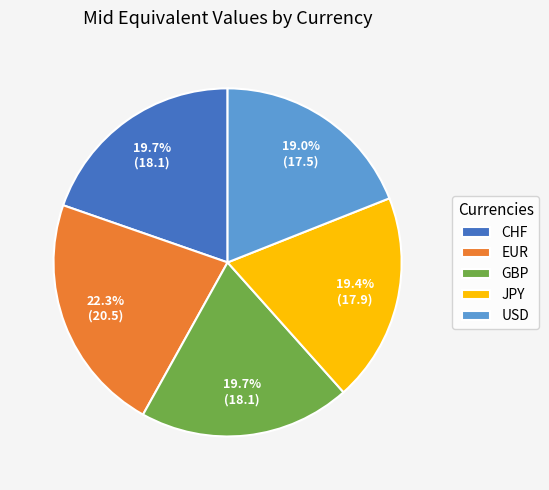

Combined, what portion of the pie is EUR and JPY?

41.7%